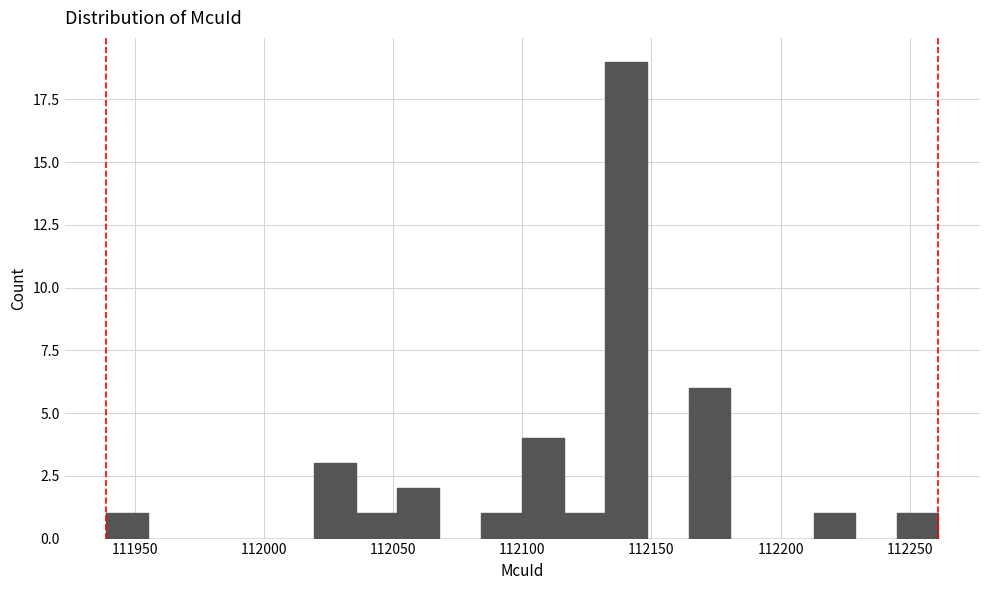

Around what value on the x-axis is the tallest bar? Give the approximate position of its centre, as read against the axis.

112140